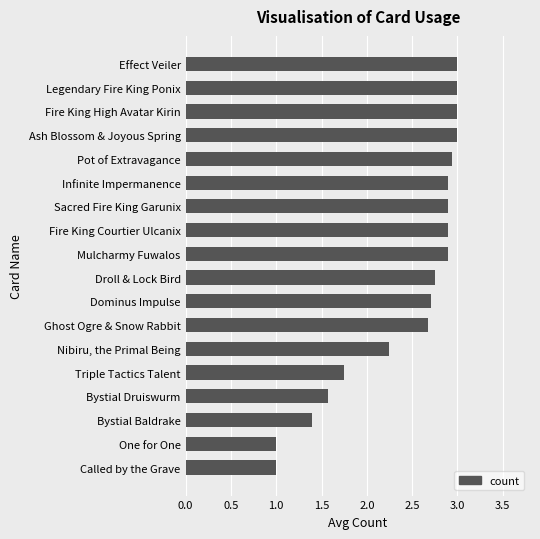

What is the approximate value at Fire King High Avatar Kirin?

3.0